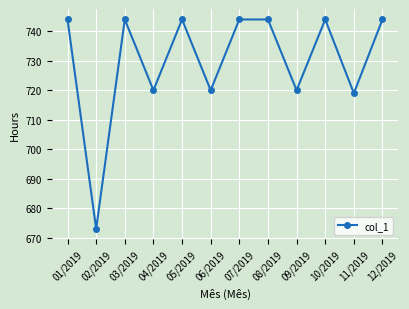

What is the difference between the maximum and minimum values?

71